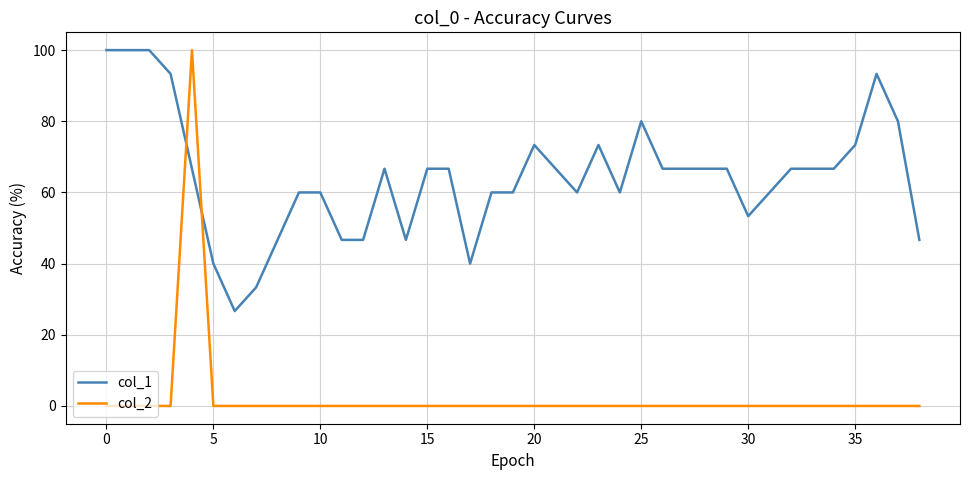

Which series has the largest total across all categories?

col_1